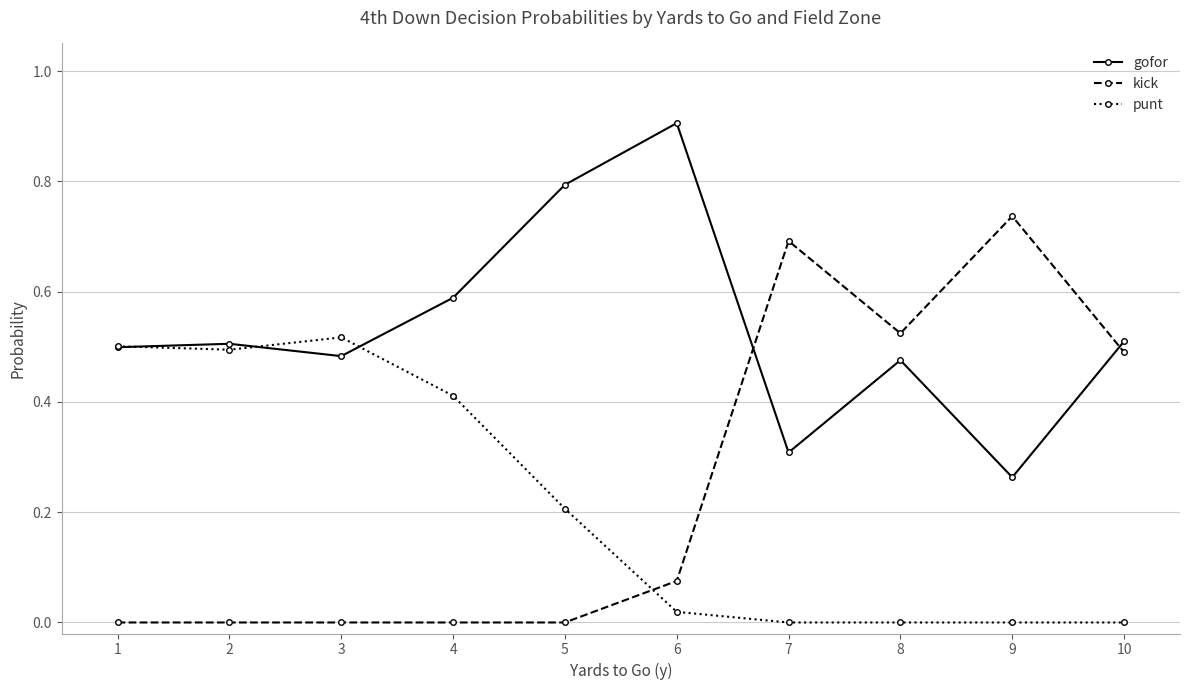

Where is the first local maximum for punt?

3